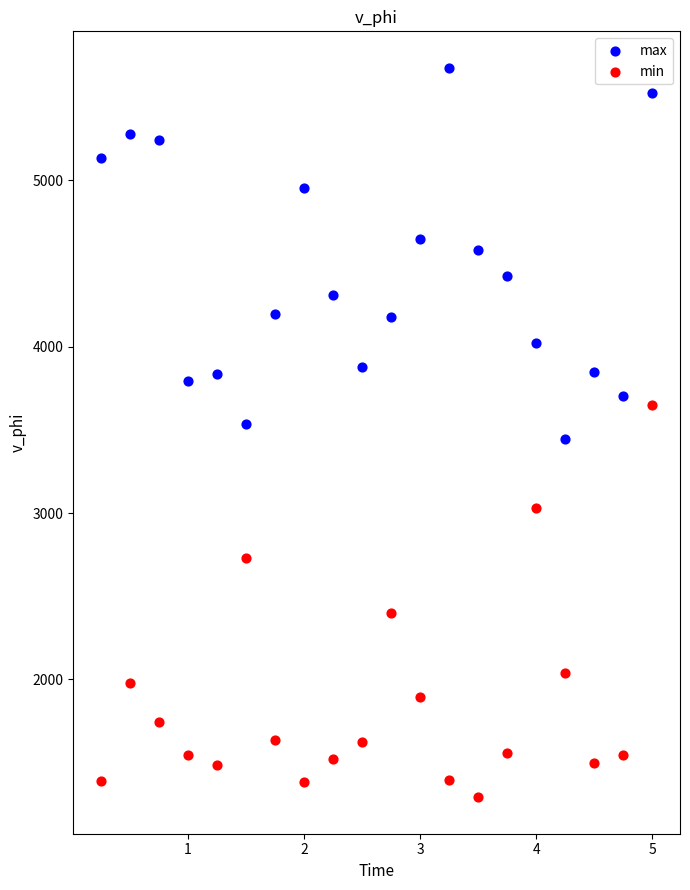

In the min series, what Y value is closest to 2469?

2400.1